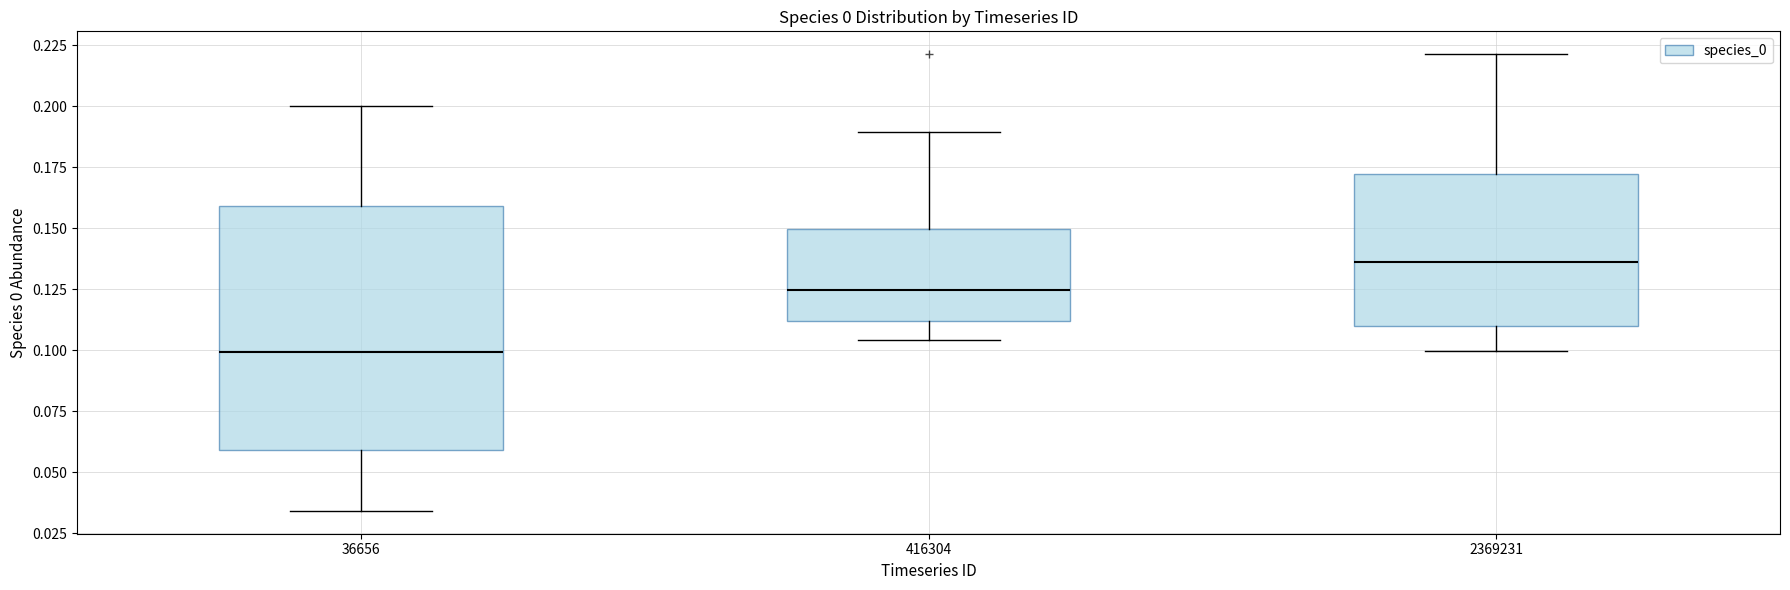

Reading left to right, read every box against the y-axis: the position of its median line, the range the box covers, and the ends of its whiskers. The values are not printed on the chart, so give them approximately, as read against the axis.

36656: median 0.100, box 0.060 to 0.160, whiskers 0.035 to 0.200
416304: median 0.125, box 0.110 to 0.150, whiskers 0.105 to 0.190
2369231: median 0.135, box 0.110 to 0.170, whiskers 0.100 to 0.220